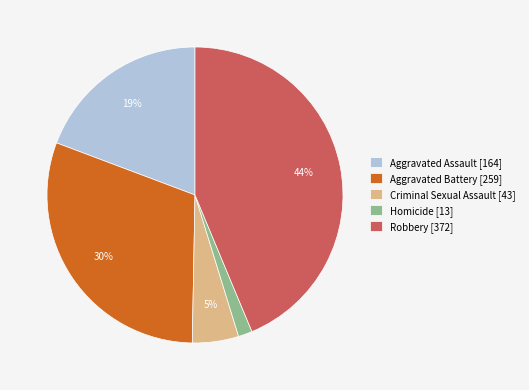

To the nearest percent, what is the difference between the Robbery and Homicide slice percentages?

42%